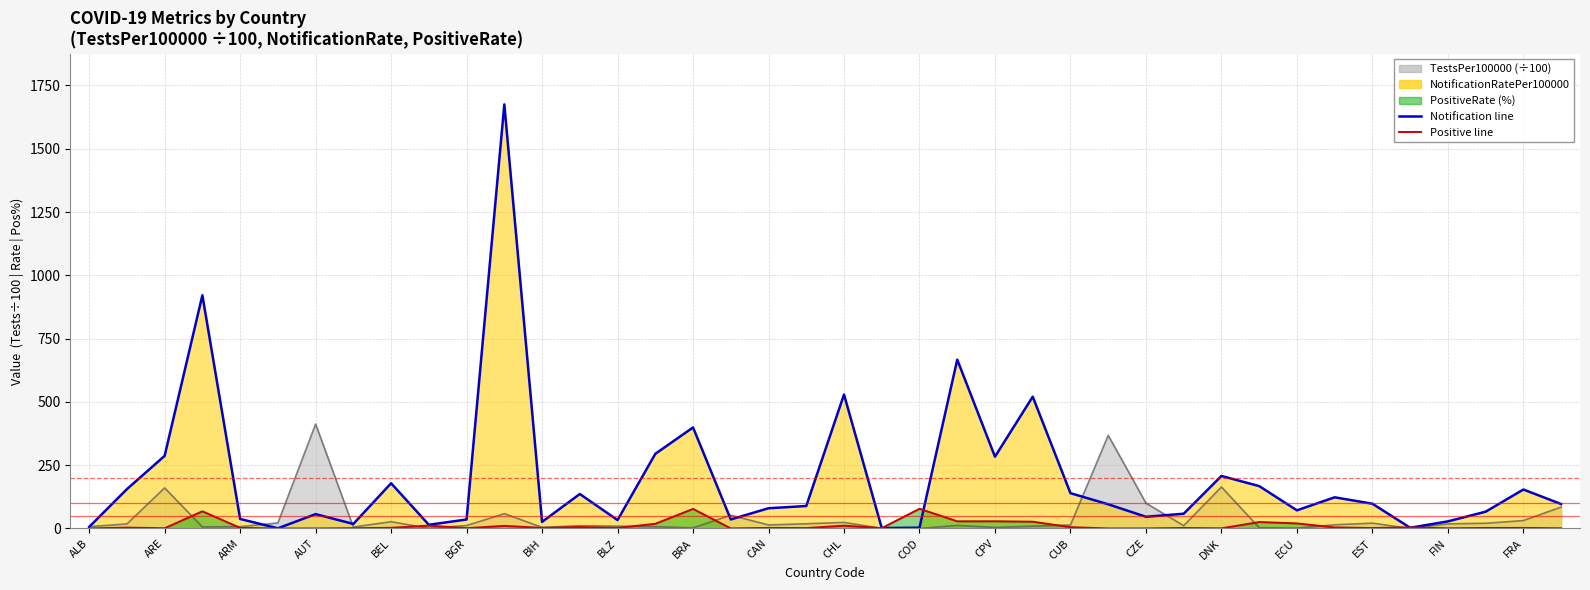

Where is the first local minimum for NotificationRatePer100000?

AUS